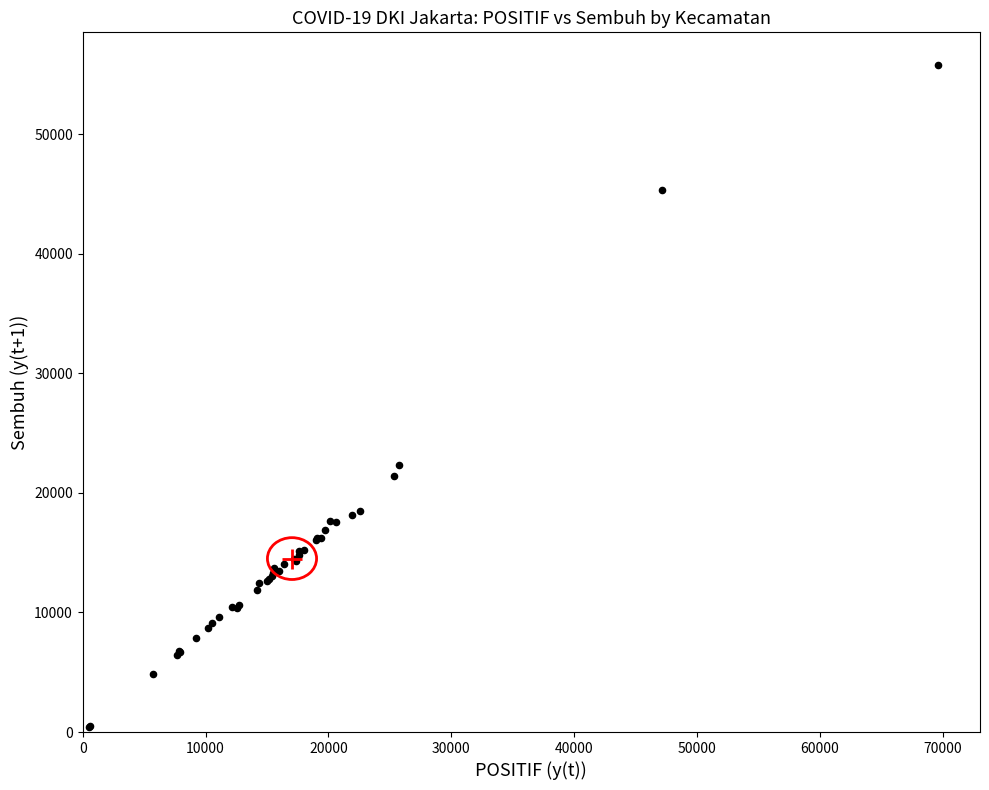

What Y value in the scatter plot is closest to 28102?

22378